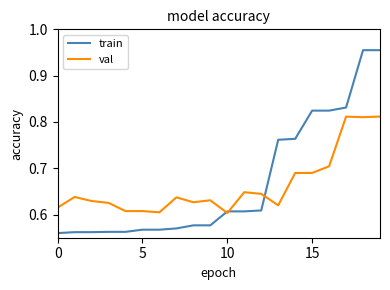

Which series has the largest total across all categories?

train